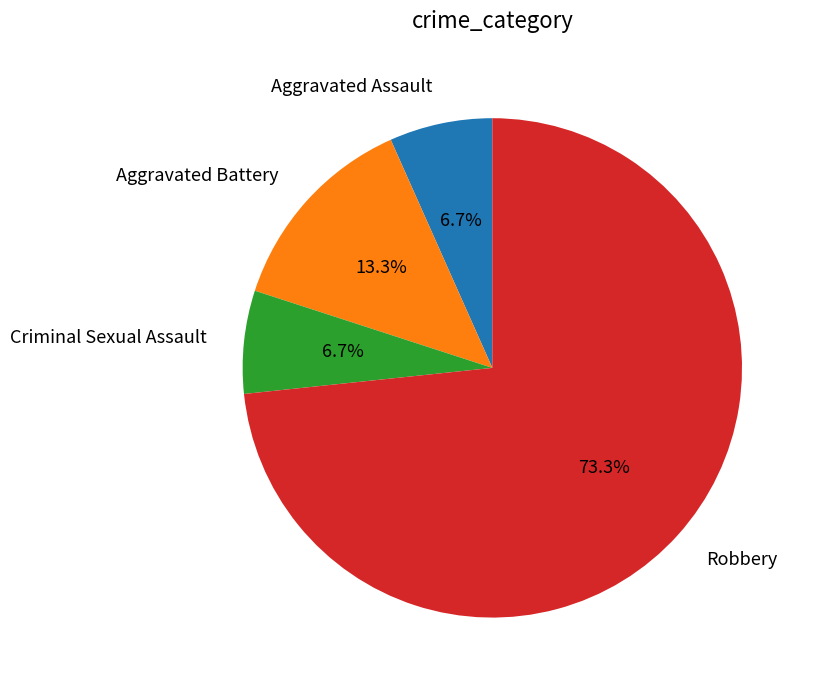

What is the ratio of the value at Criminal Sexual Assault to the value at Aggravated Assault?

1.0